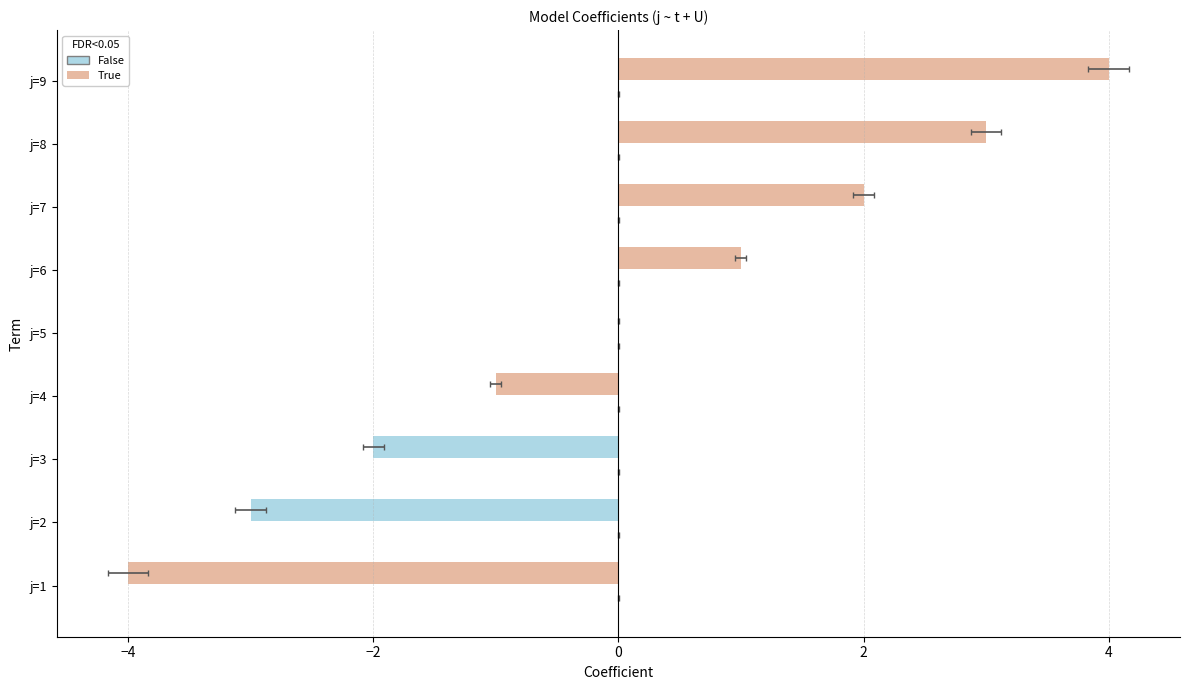

Count the number of data series in this chart.

2